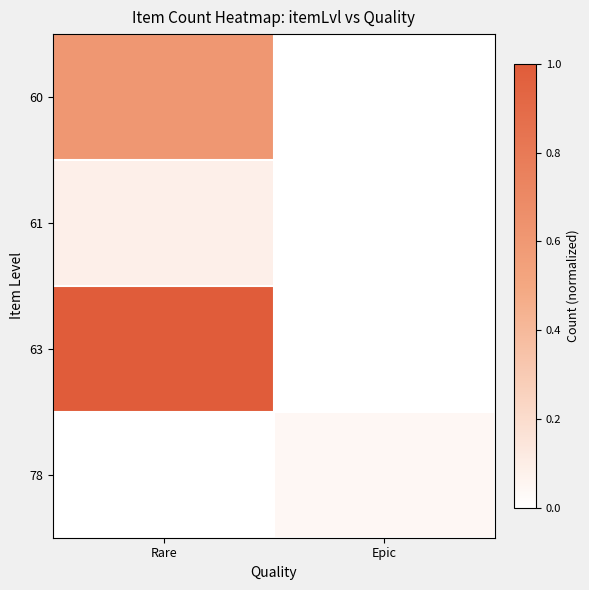

At Rare, list the series in order from largest to smallest.

63, 60, 61, 78